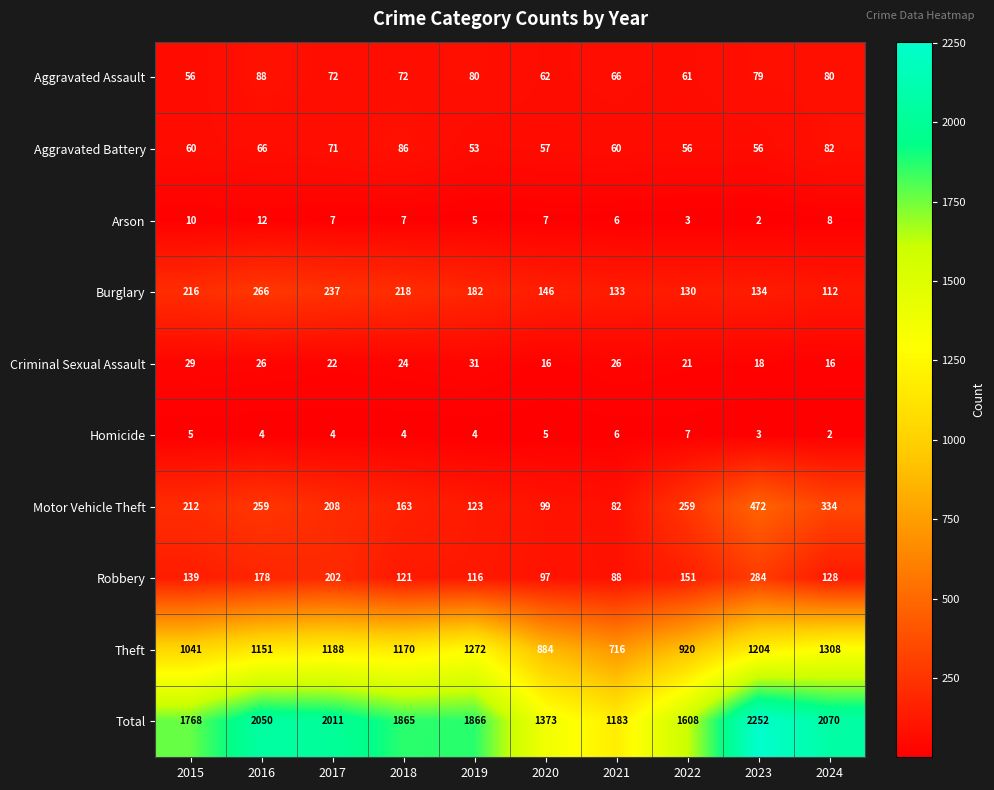

At 2018, list the series in order from largest to smallest.

Total, Theft, Burglary, Motor Vehicle Theft, Robbery, Aggravated Battery, Aggravated Assault, Criminal Sexual Assault, Arson, Homicide